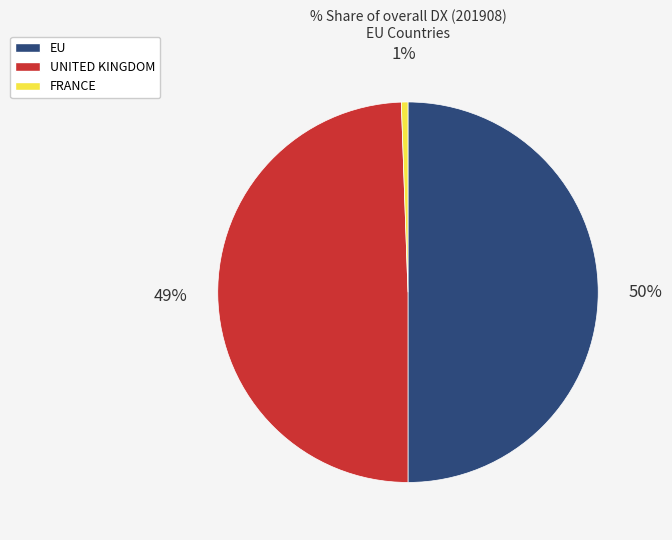

Count the number of slices in the pie.

3